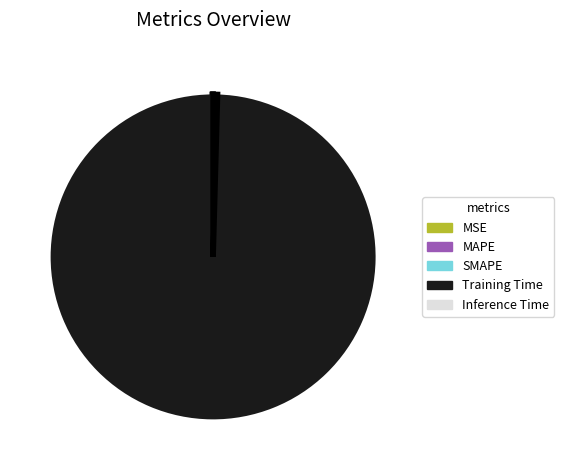

Which slice is the largest?

Training Time